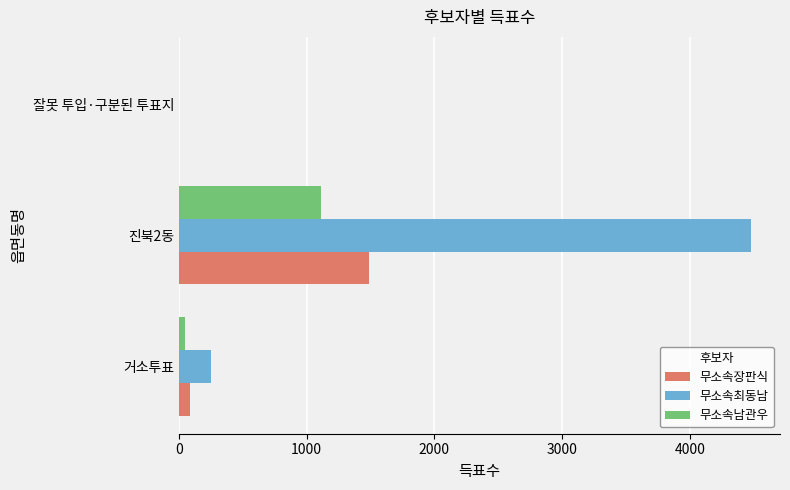

The 무소속최동남 series shows 254 at 거소투표. True or false?

True